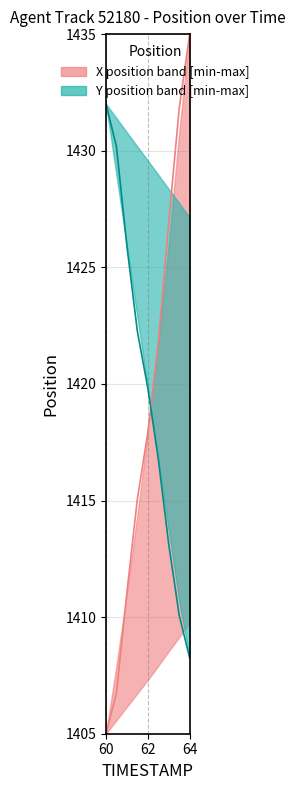

How many lines are shown in the chart?

2